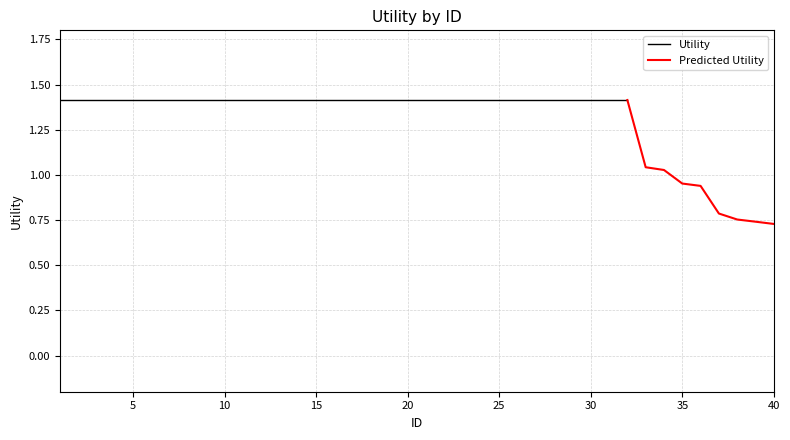

The value at 19 is 0.7. True or false?

False